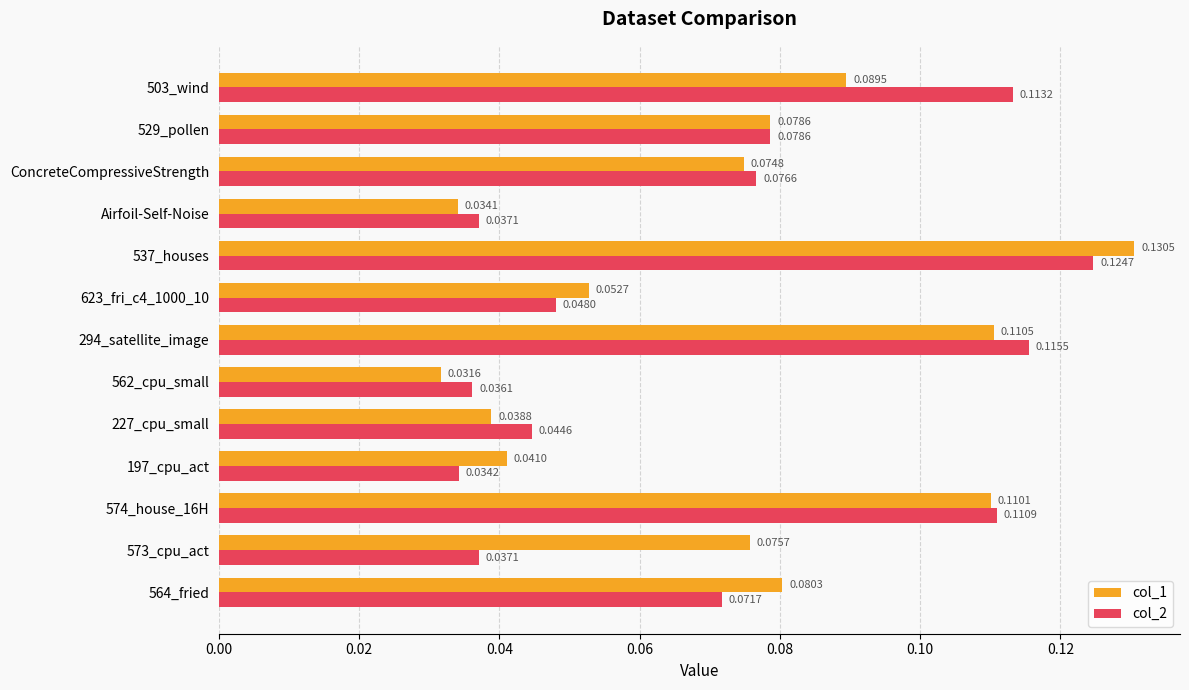

Which series has the largest total across all categories?

col_1